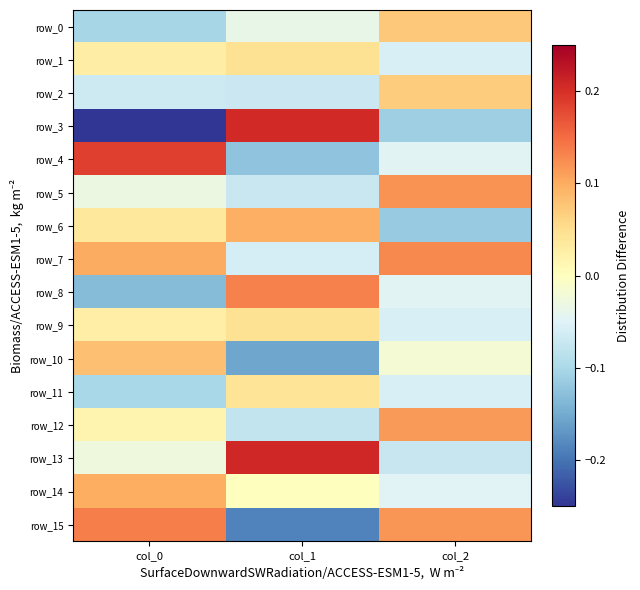

What is the difference between the row_4 values at col_0 and col_1?

0.3